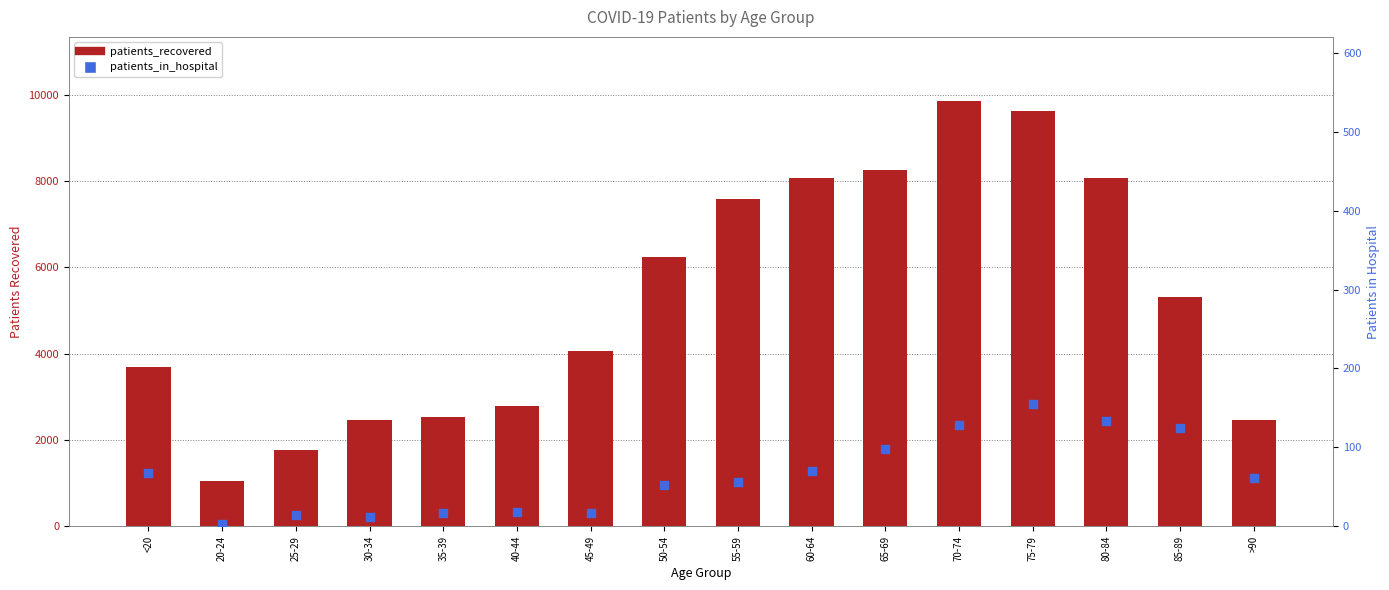

At which category is the sum across all series the highest?

70-74